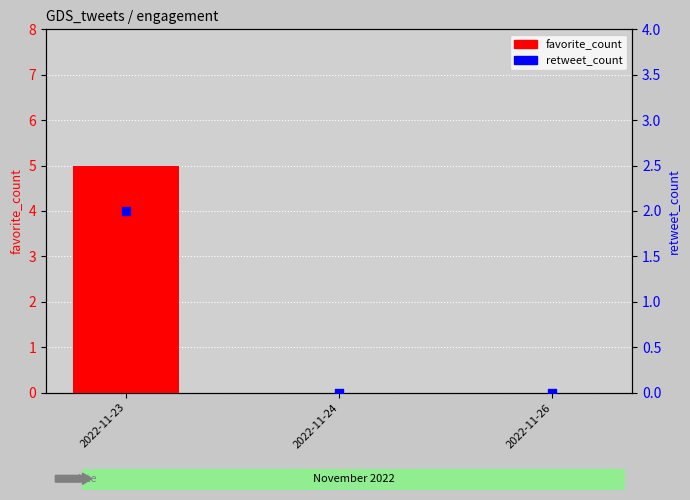

Which series contains the highest Y value?

favorite_count